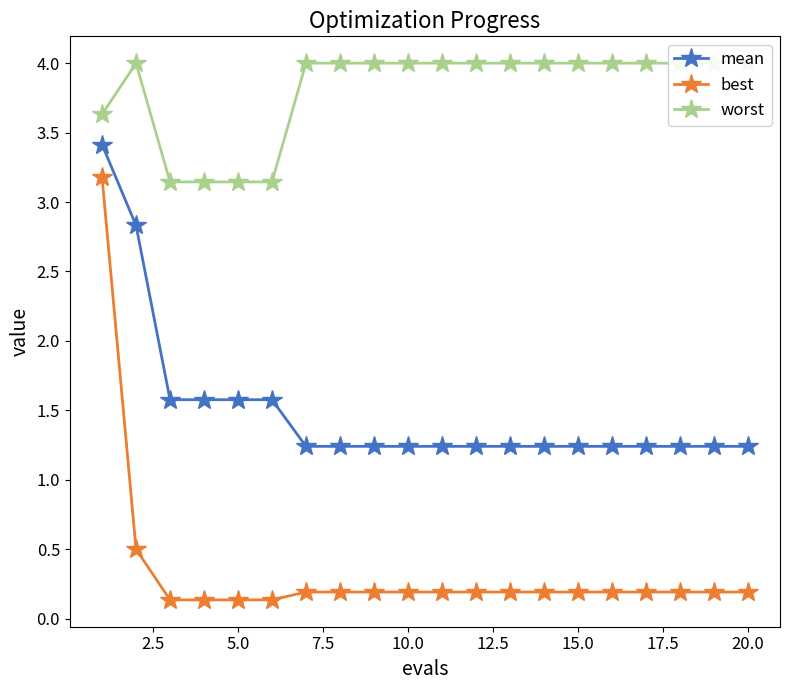

What are all the series names shown in the legend?

mean, best, worst